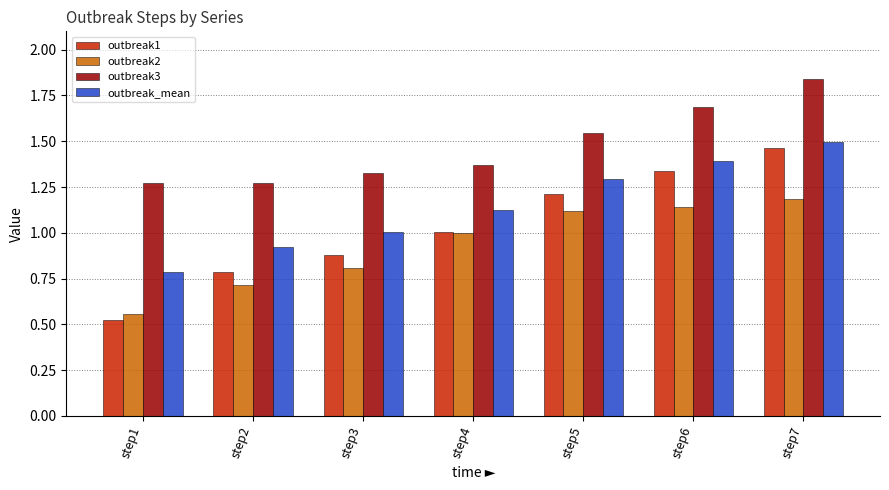

Between step5 and step6, which series saw the biggest shift?

outbreak3